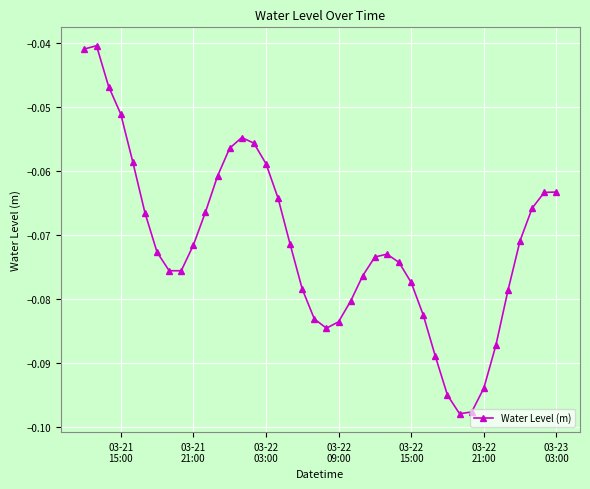

How many interior local valleys (lower than both neighbors) does the data have?

3